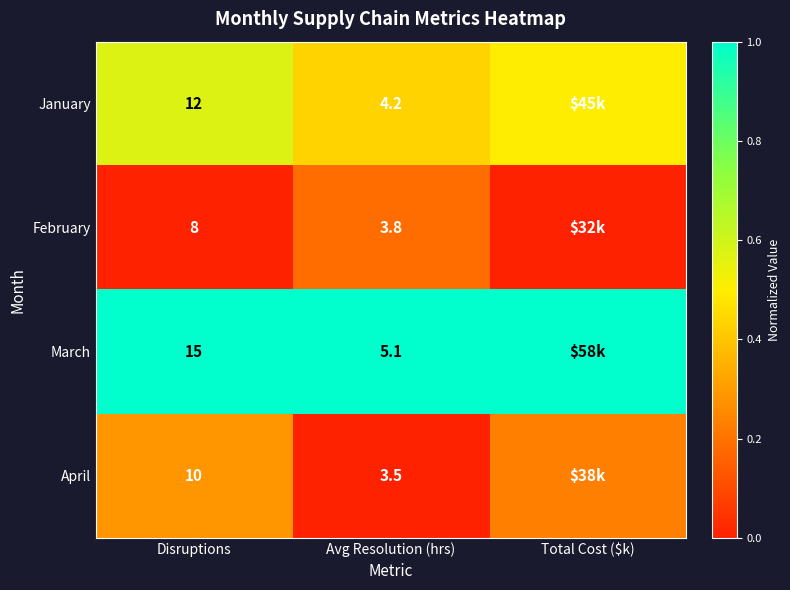

Which series has the largest total across all categories?

March